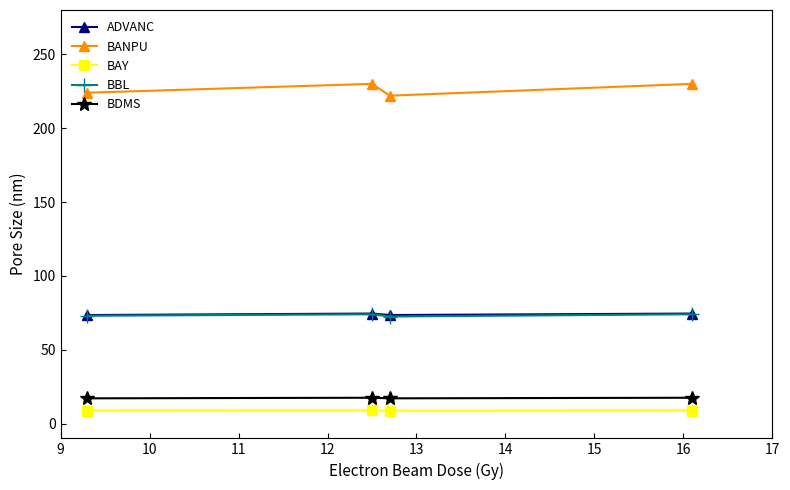

True or false: BDMS has more than 2 points higher than both neighbors.

False